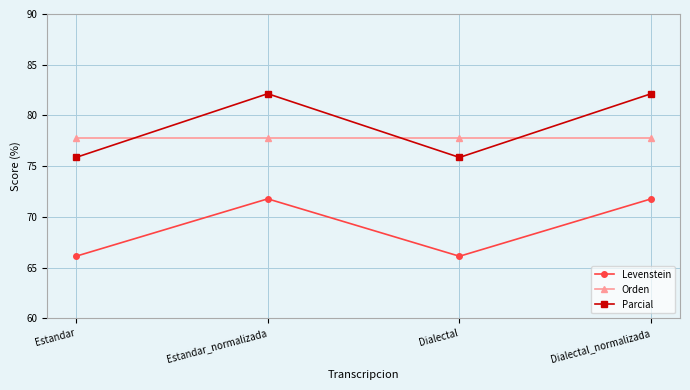

True or false: Orden has a value of 77.8 at Dialectal_normalizada.

True